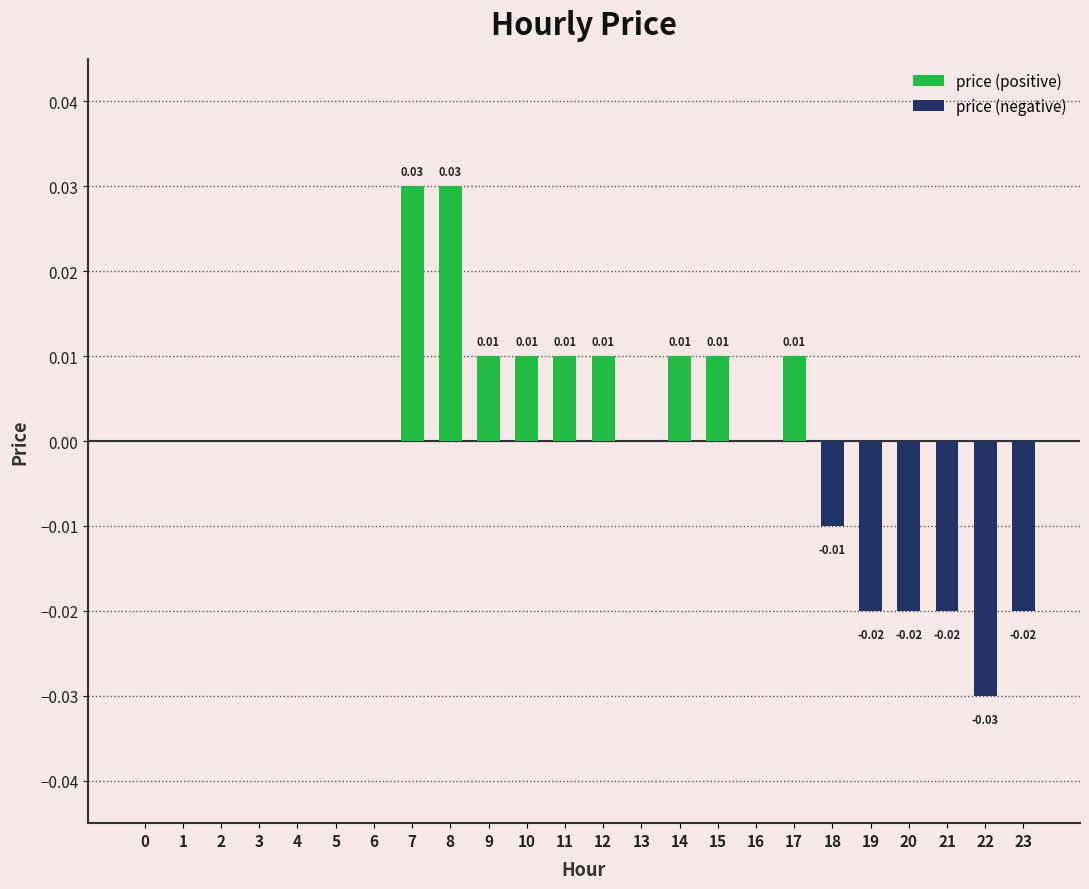

The value of price (negative) at 20 is -0.0. True or false?

False